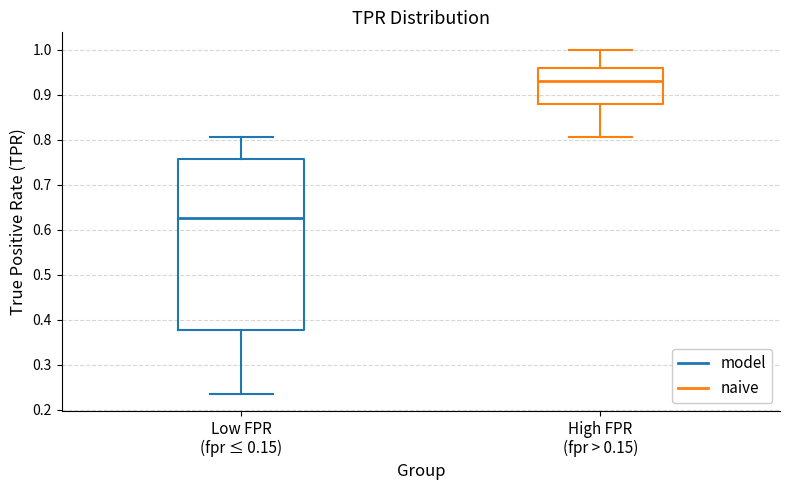

Which box's median line is the lowest?

Low FPR (fpr ≤ 0.15)